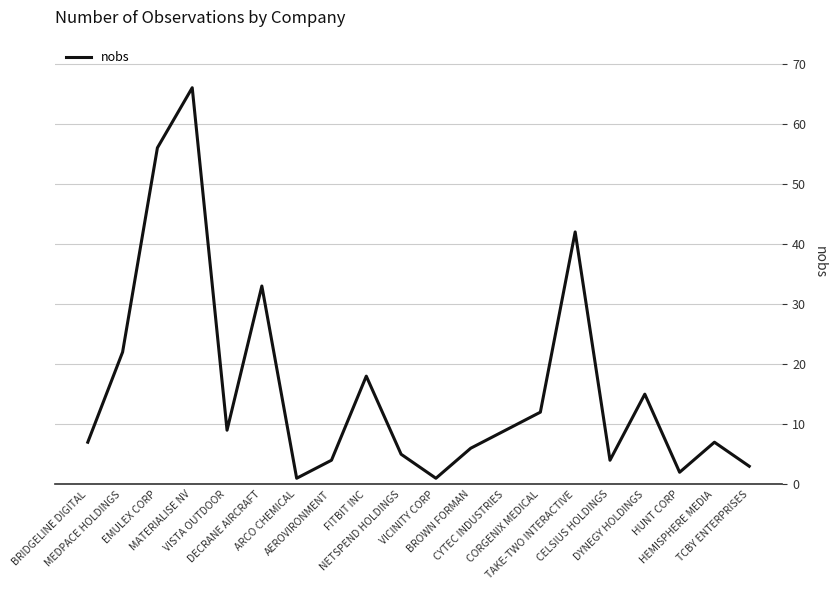

Where is the first local minimum?

VISTA OUTDOOR